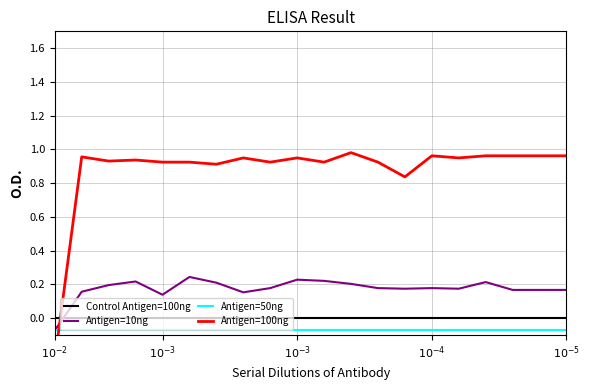

After their last crossing, which series has the higher values: Control Antigen=100ng or Antigen=100ng?

Antigen=100ng